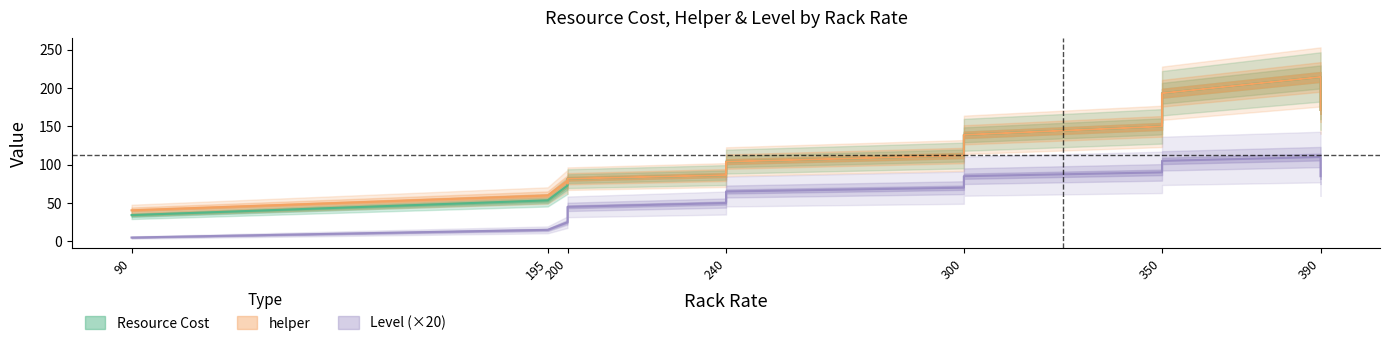

Is it true that Resource Cost equals 89 at 0?

False